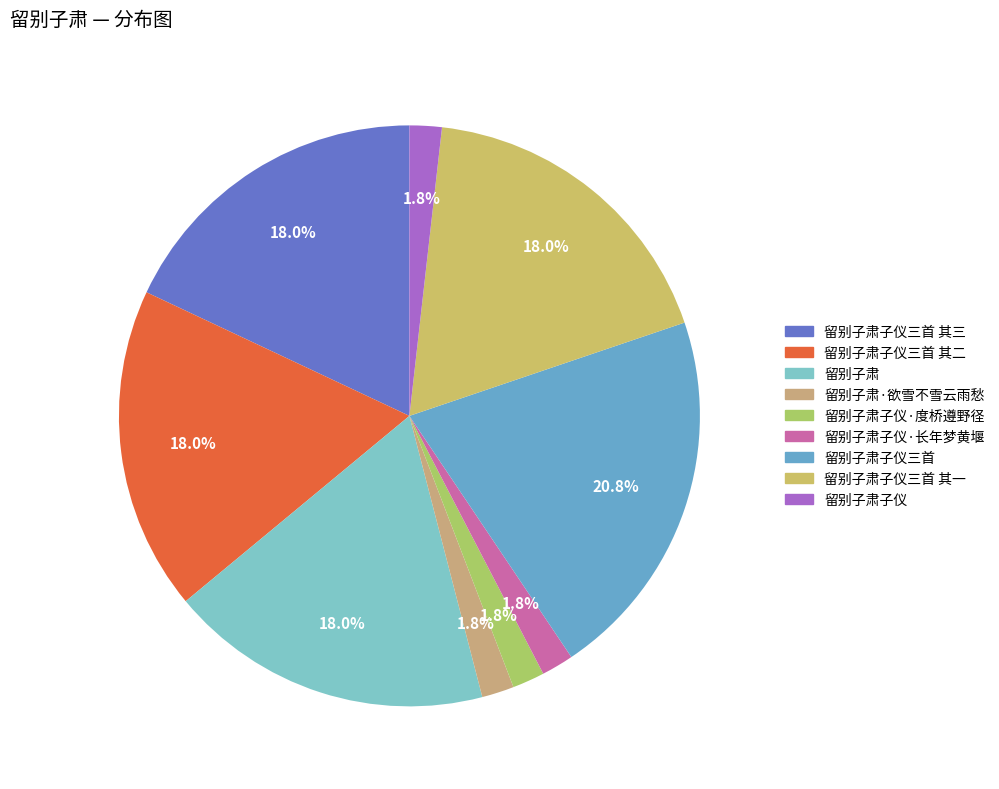

How many slices are in this pie chart?

9